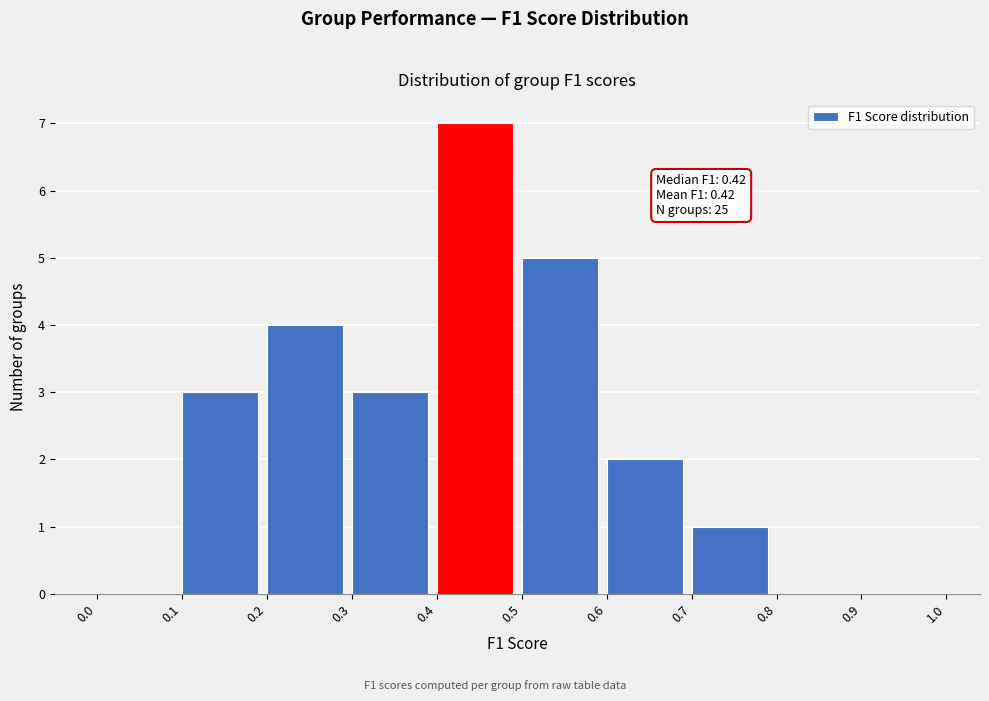

Over which range of the x-axis is the bar tallest?

0.4 to 0.5